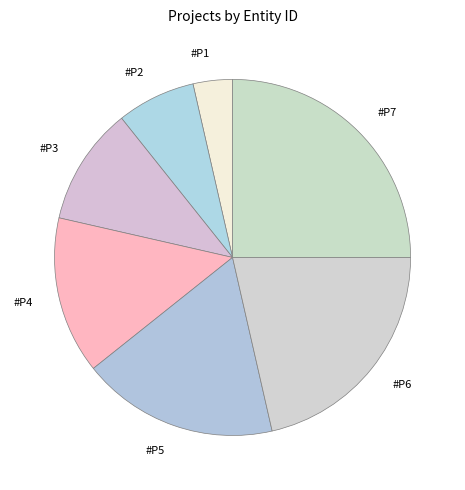

Is #P1 the majority of the pie?

No